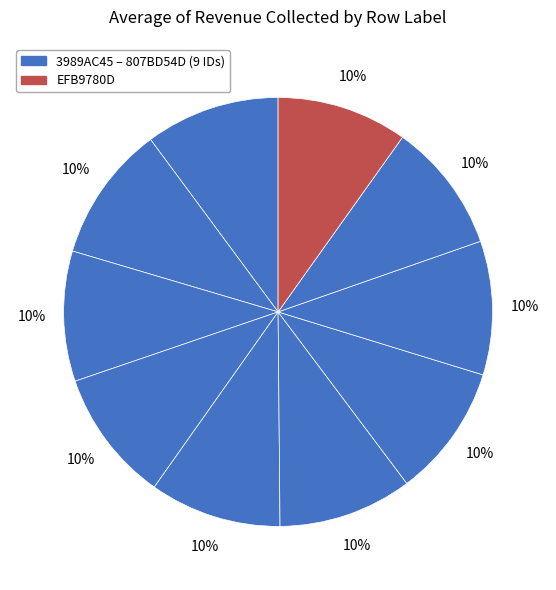

Count the number of slices in the pie.

10